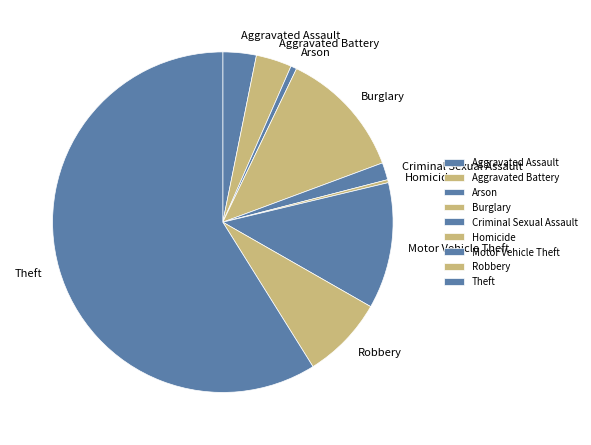

Which category accounts for the majority?

Theft